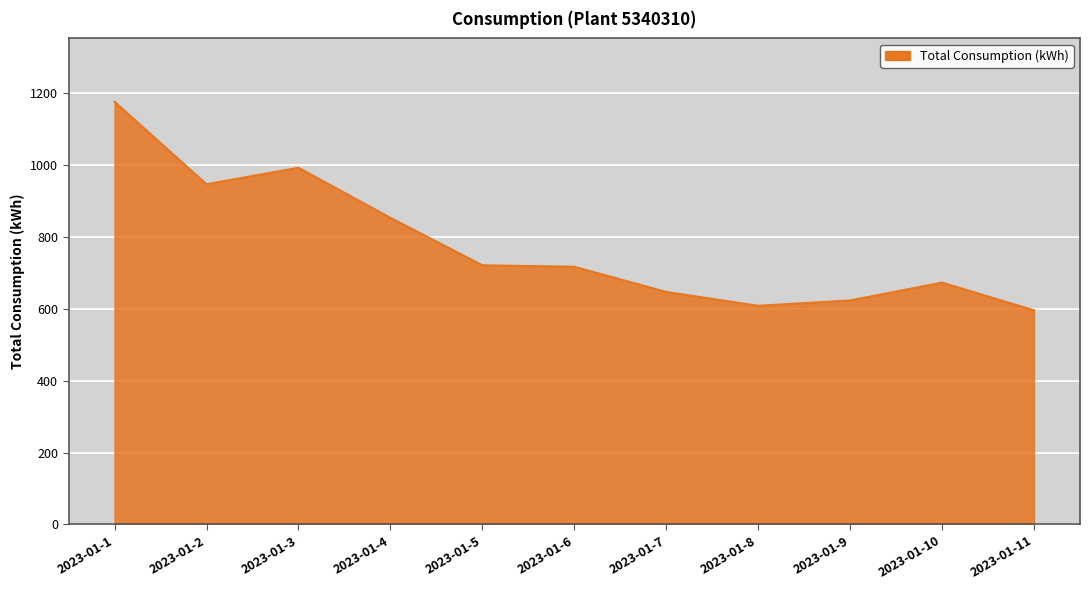

Which category has the highest value across all series?

2023-01-1